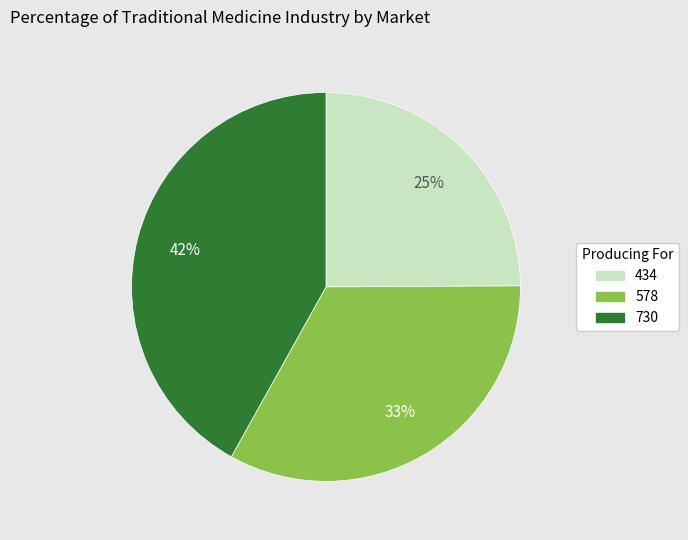

Do 730 and 434 together represent more than half of the pie?

Yes